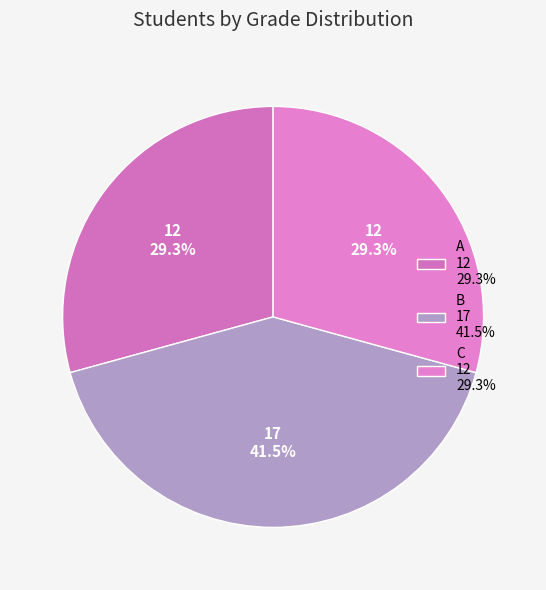

How many segments does this pie chart have?

3